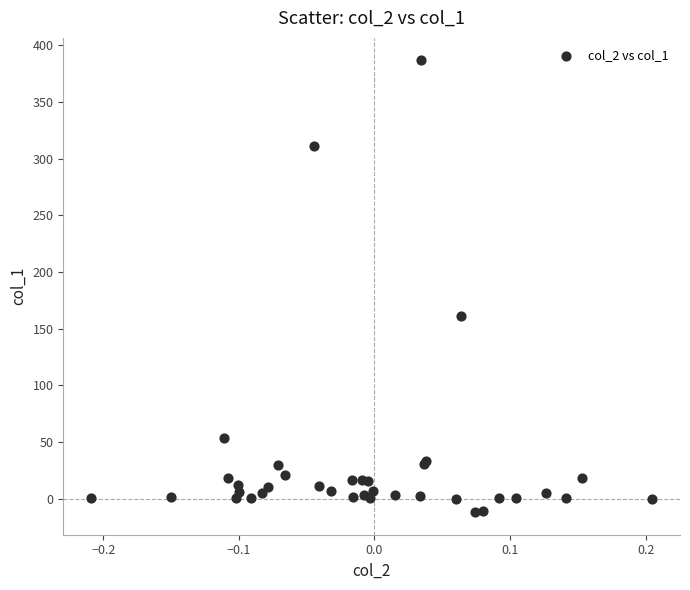

What Y value in the scatter plot is closest to 187?

161.4